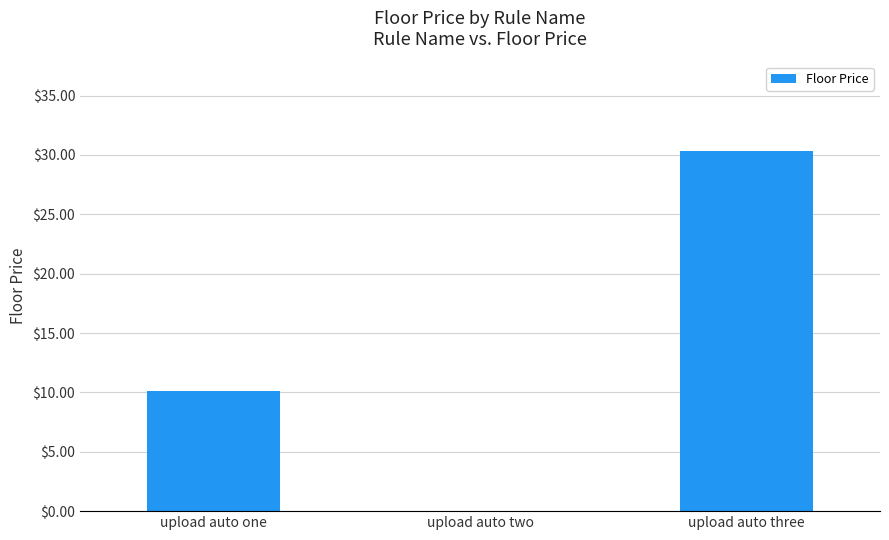

Which has a higher value, upload auto three or upload auto one?

upload auto three